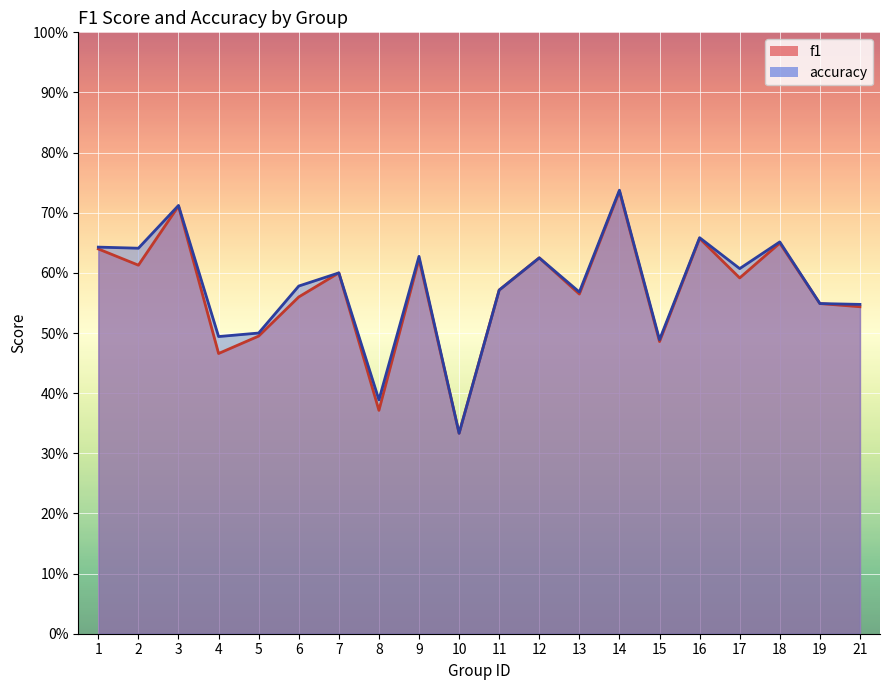

What is the difference between the maximum and minimum values in the accuracy series?

0.4